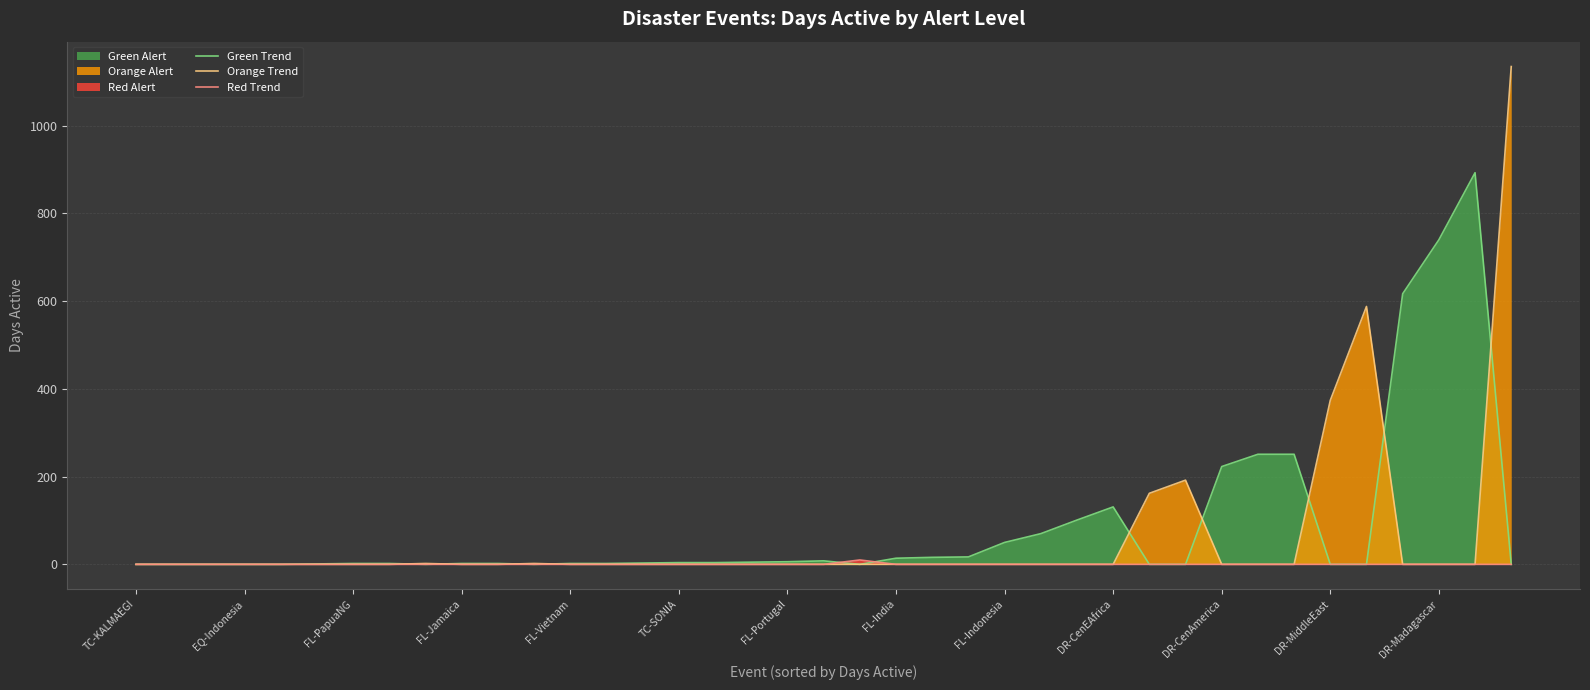

What is the difference between the highest and lowest values at FL-Indonesia?

50